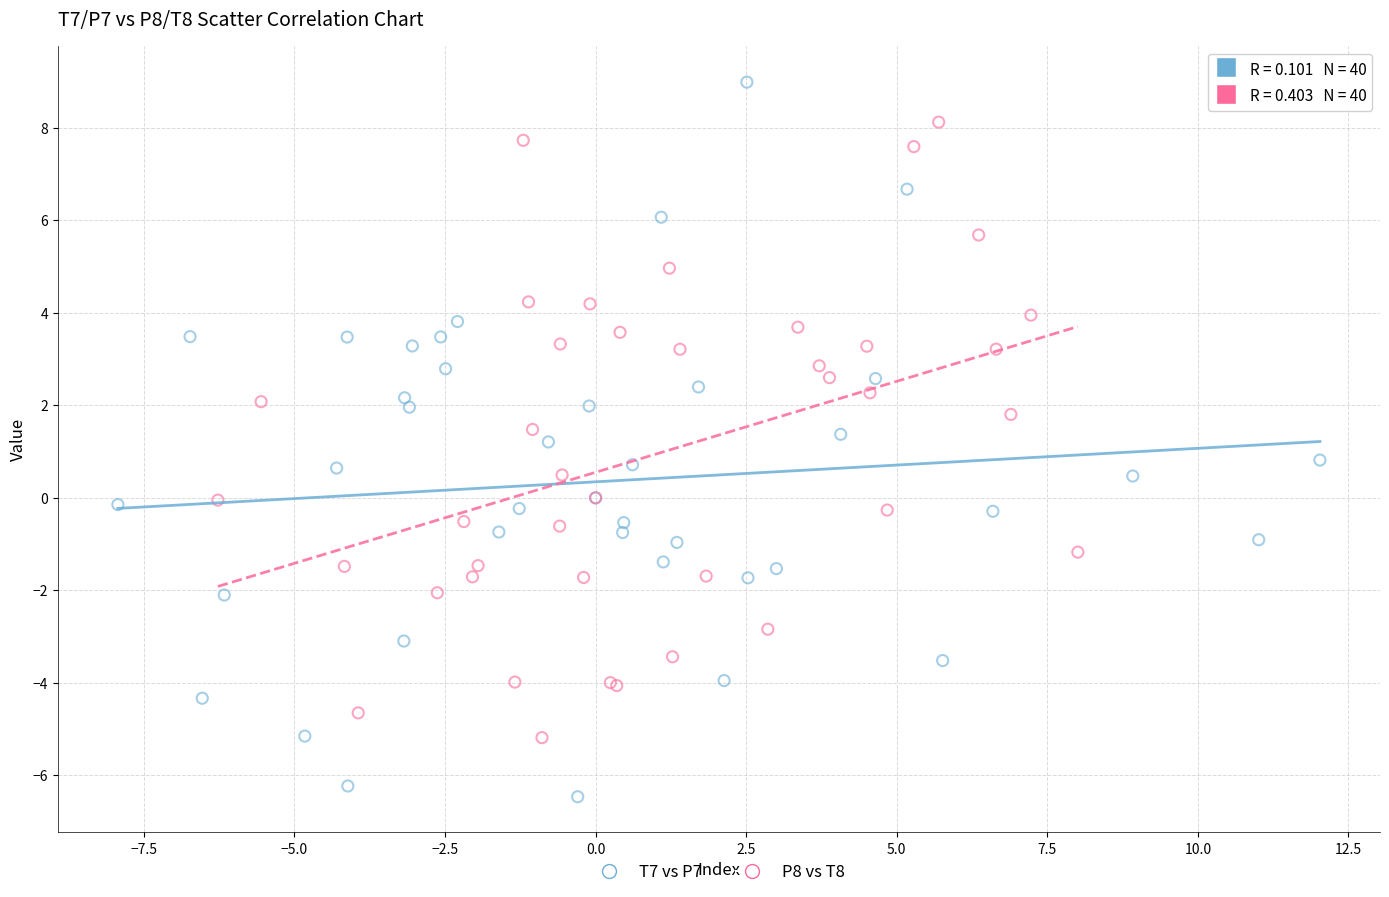

Which series reaches the minimum Y coordinate?

T7 vs P7